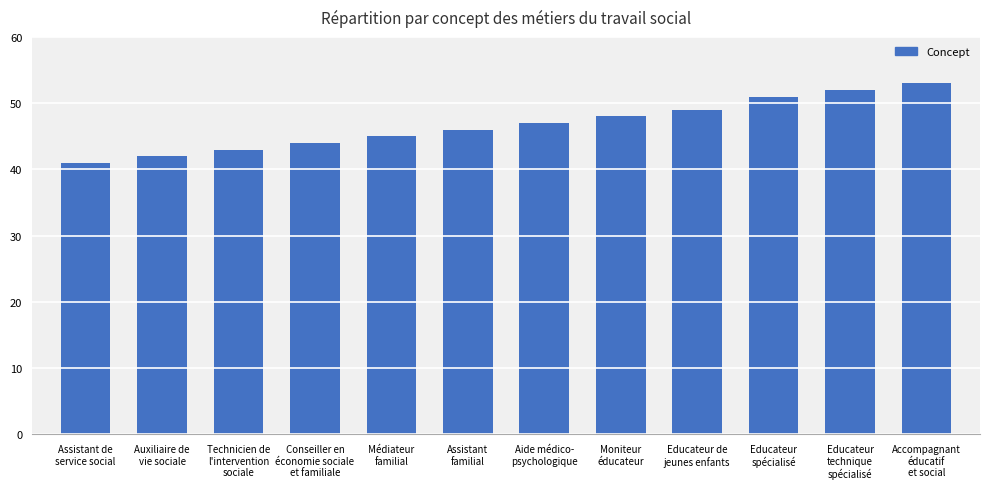

What is the value of the 1st bar from the left?

41